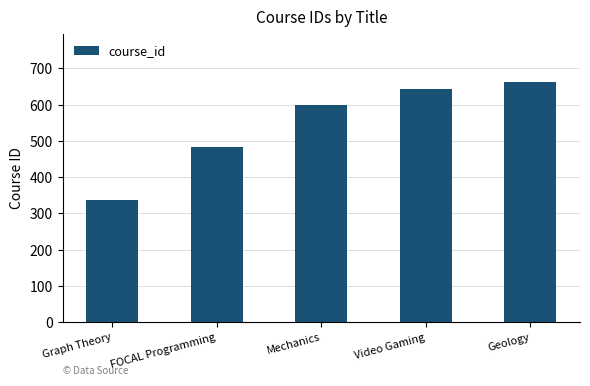

What is the change in value from FOCAL Programming to Video Gaming?

+160